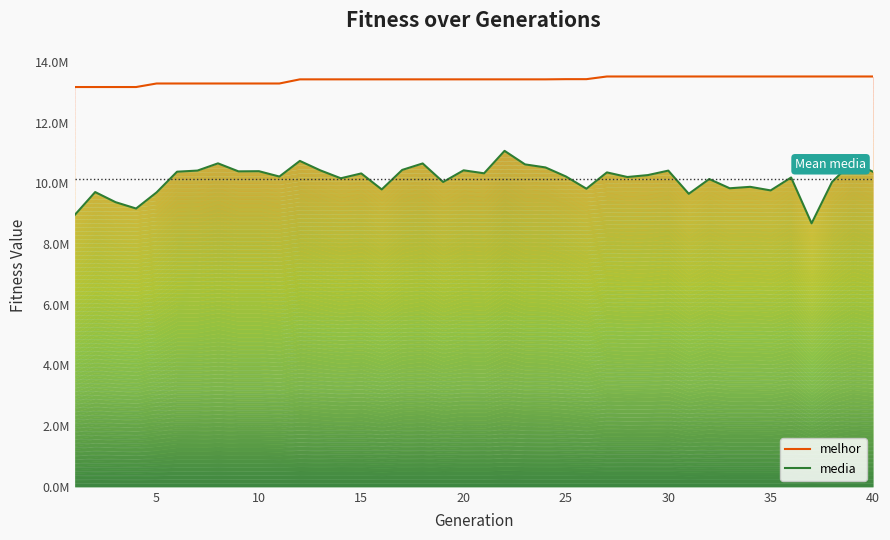

True or false: melhor and media cross at least once.

False